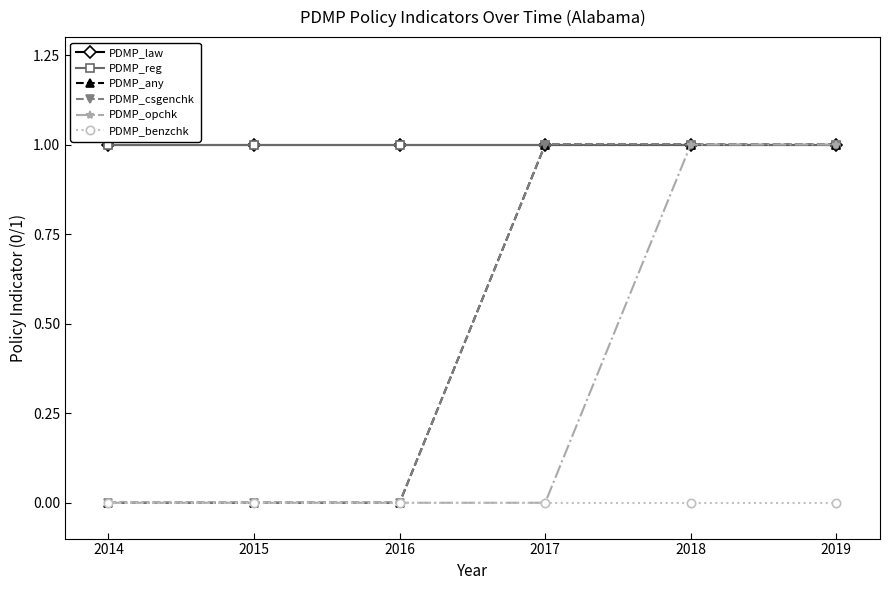

Rank the series by their maximum value, from lowest to highest.

PDMP_benzchk, PDMP_law, PDMP_reg, PDMP_any, PDMP_csgenchk, PDMP_opchk